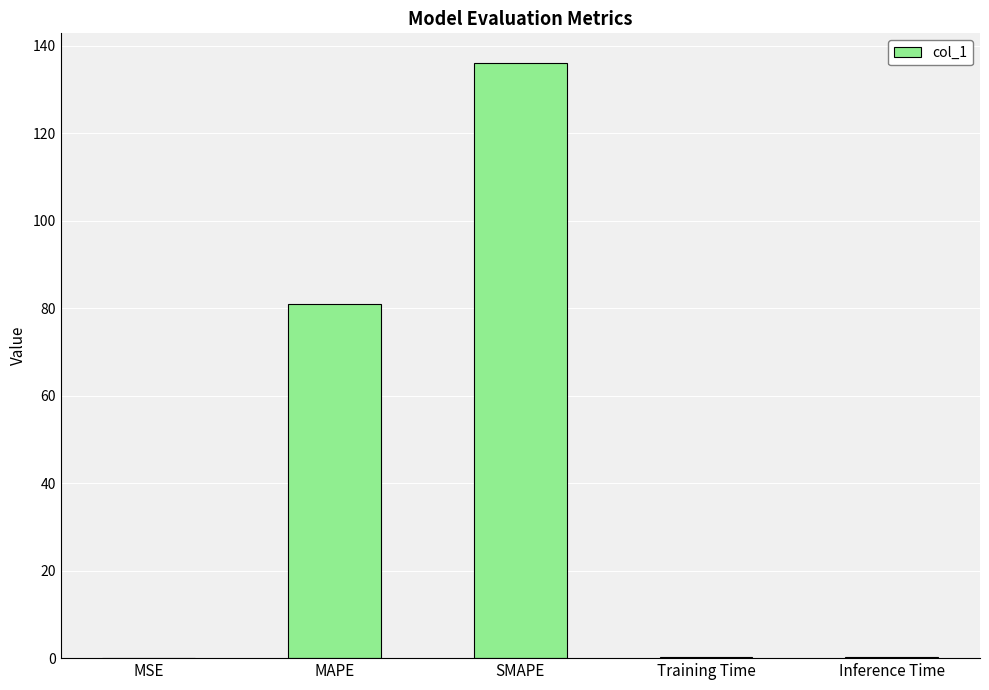

Are the bars grouped side by side (vs. stacked)?

No